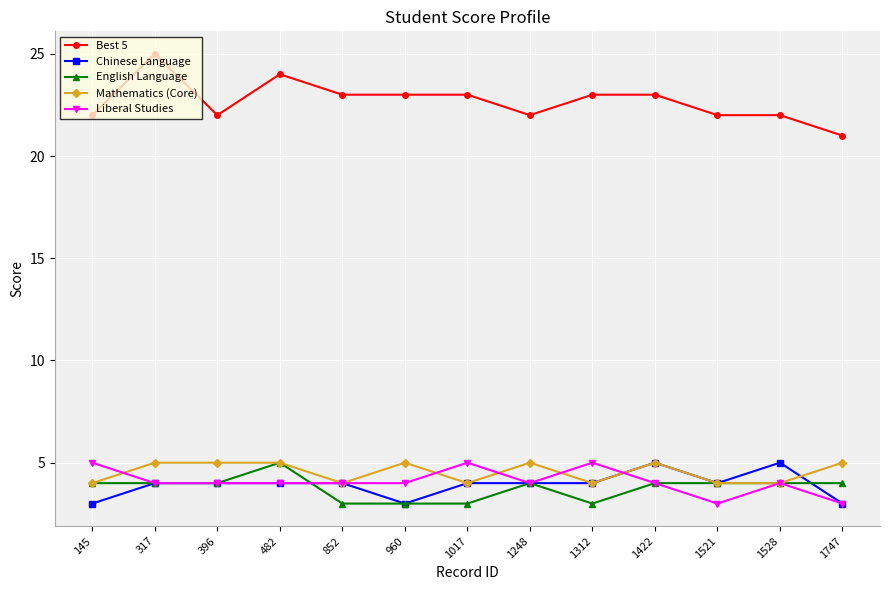

Which category has the highest value in the Best 5 series?

317